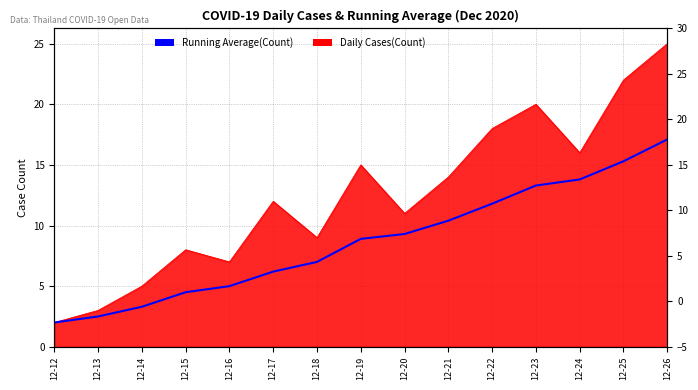

True or false: the data shows 13.3 at 12-23.

True